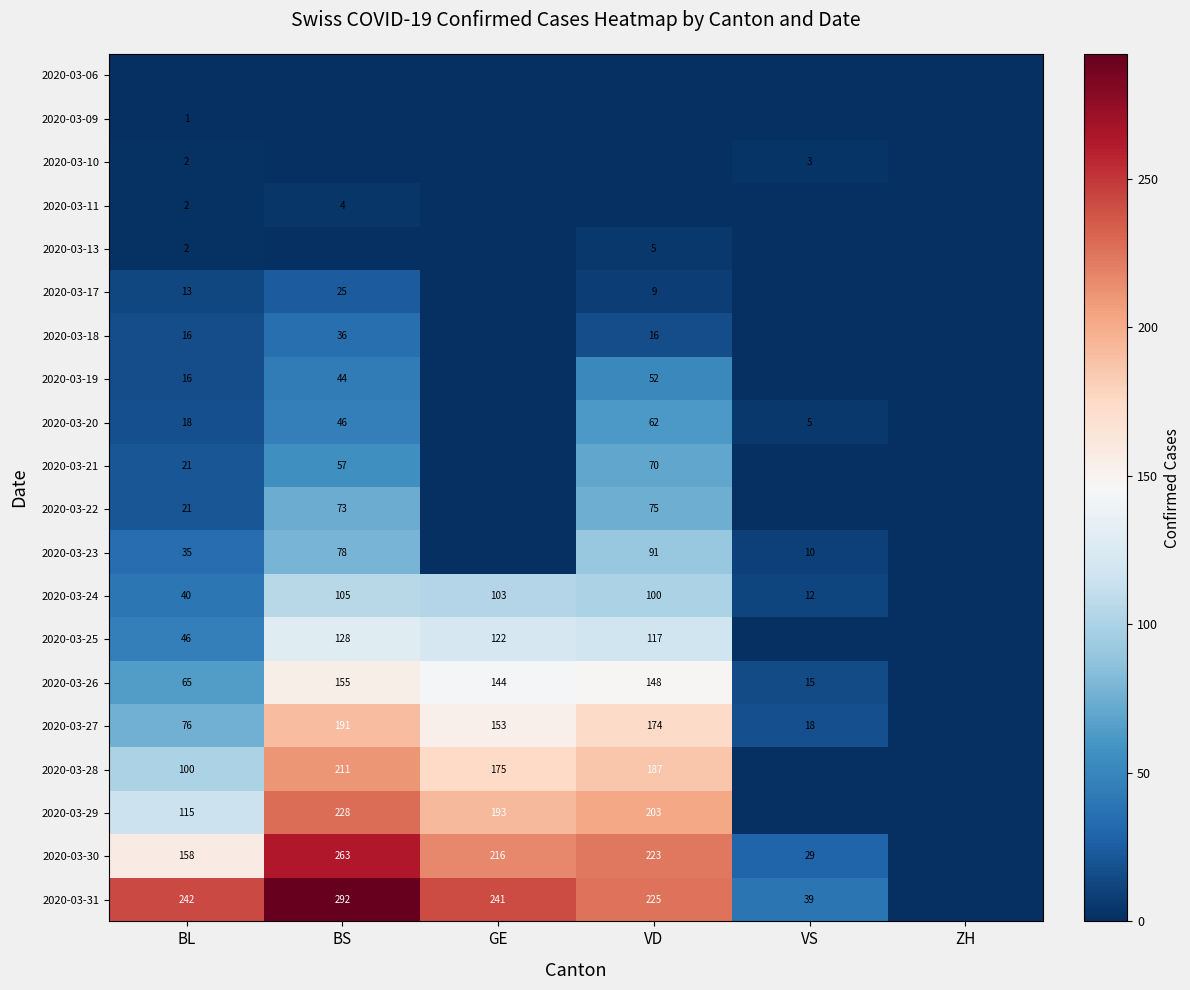

The 2020-03-20 series shows 62 at VD. True or false?

True